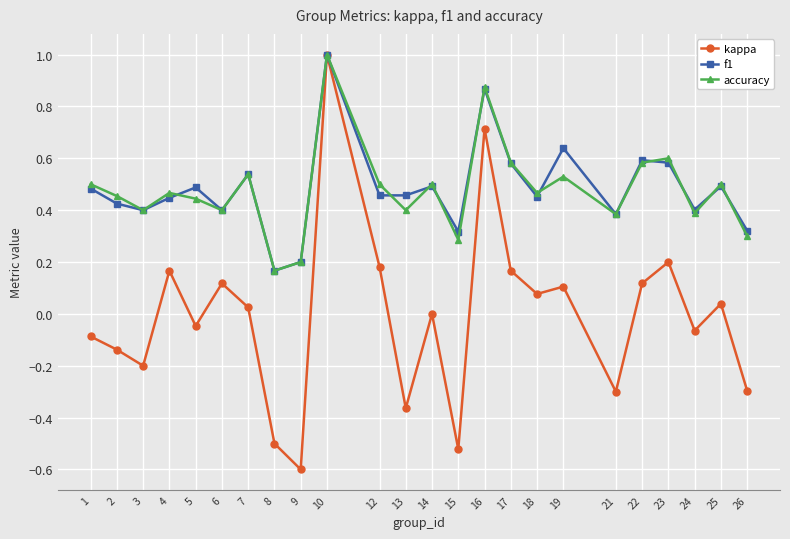

Between 9 and 19, which series saw the biggest shift?

kappa